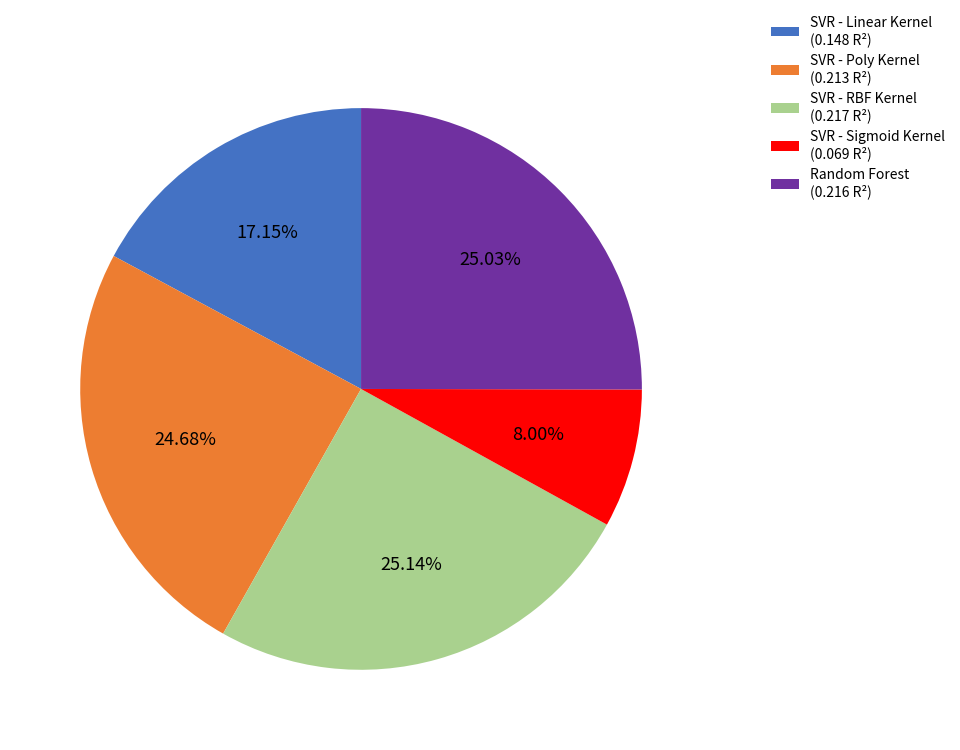

The SVR - Poly Kernel slice represents 25% of the pie. True or false?

True